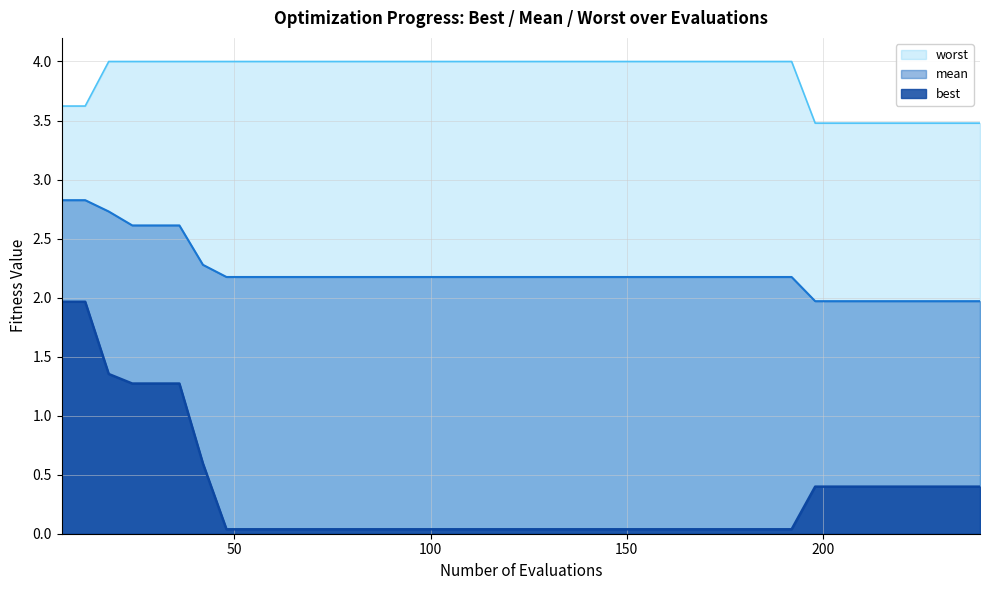

Which series has the largest total across all categories?

worst